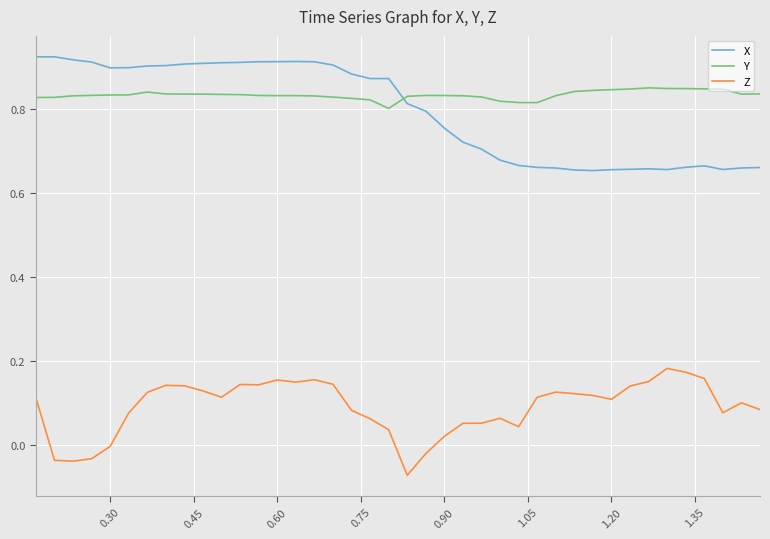

True or false: X and Y intersect in this chart.

True